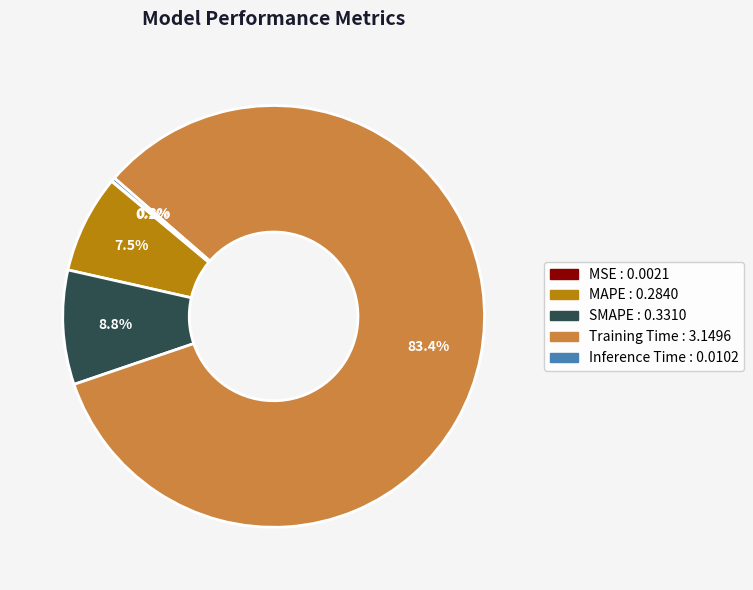

Which category accounts for the majority?

Training Time